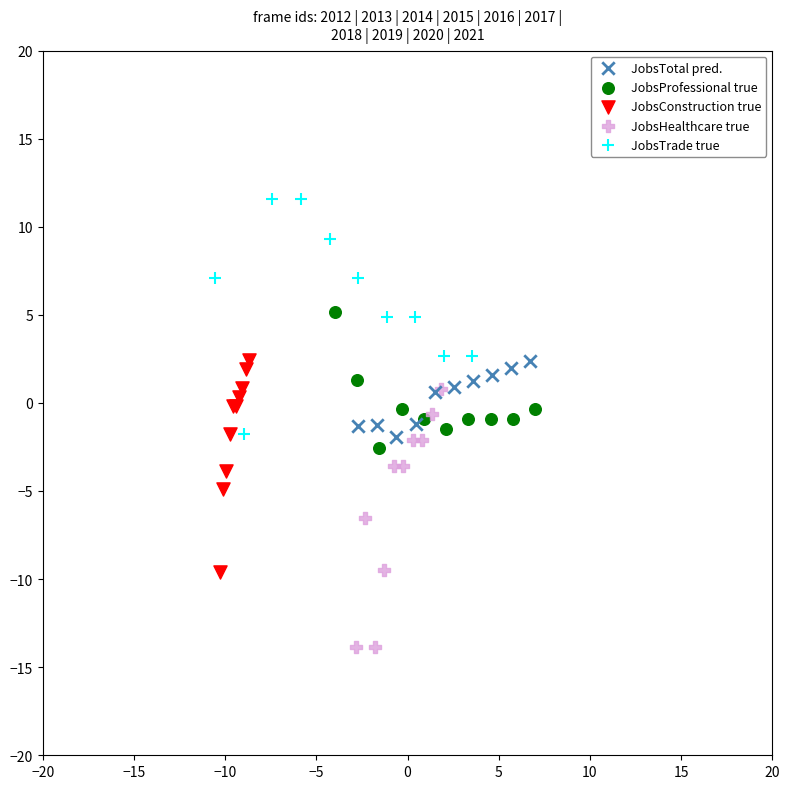

Which series reaches the maximum Y coordinate?

JobsTrade true